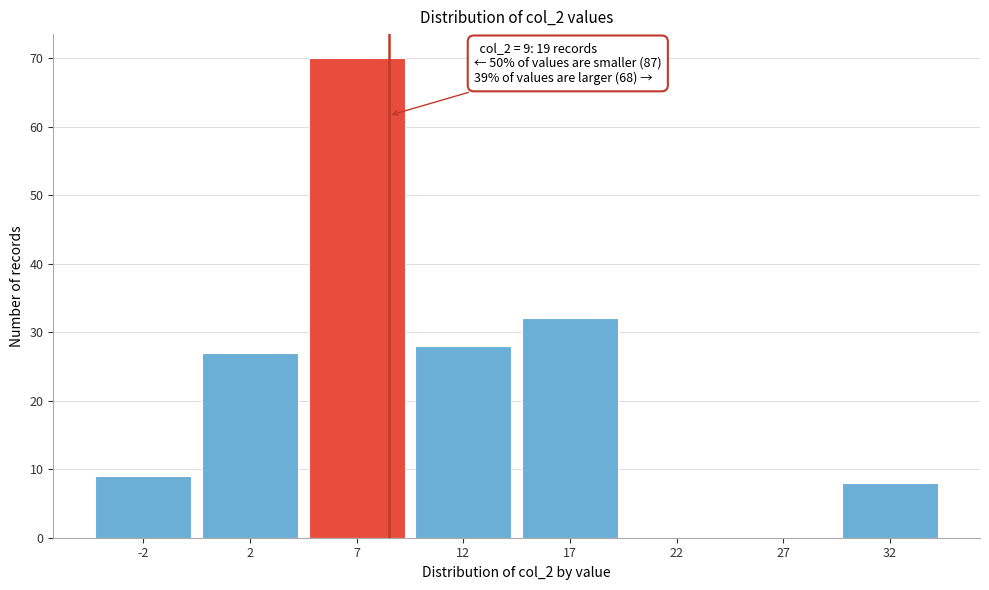

Reading left to right, transcribe all the data shown in this chart.

-2=9	2=27	7=70	12=28	17=32	22=0	27=0	32=8